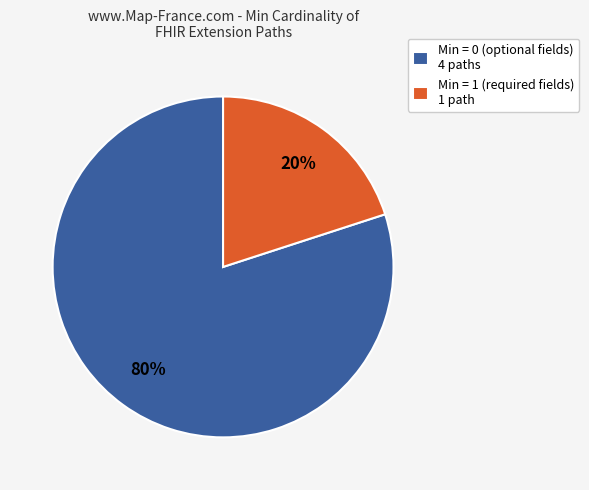

To the nearest percent, what is the combined percentage of Min = 1 (required fields) 1 path and Min = 0 (optional fields) 4 paths?

100%